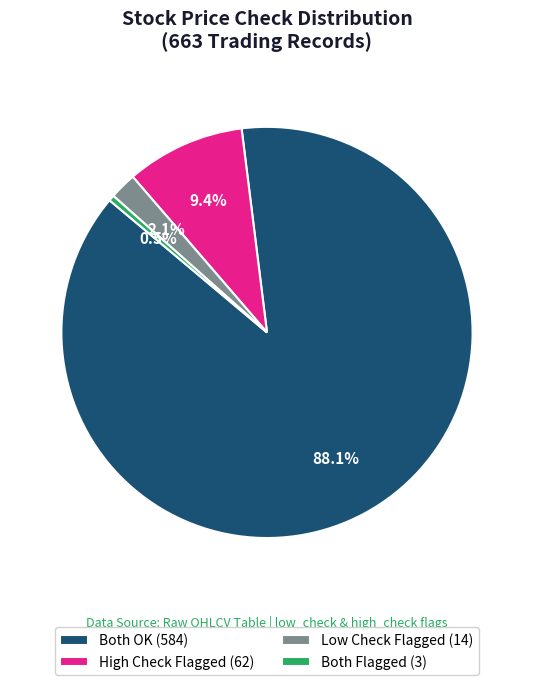

Rank the categories by value from highest to lowest.

Both OK (584), High Check Flagged (62), Low Check Flagged (14), Both Flagged (3)